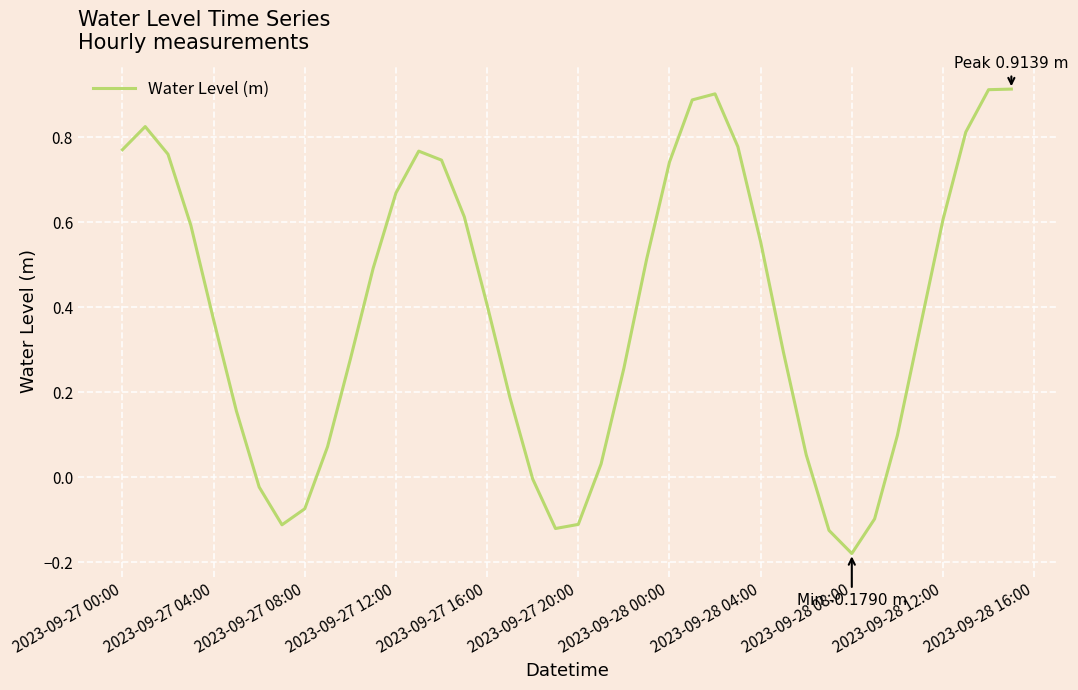

What is the difference between the second highest and minimum values?

1.1